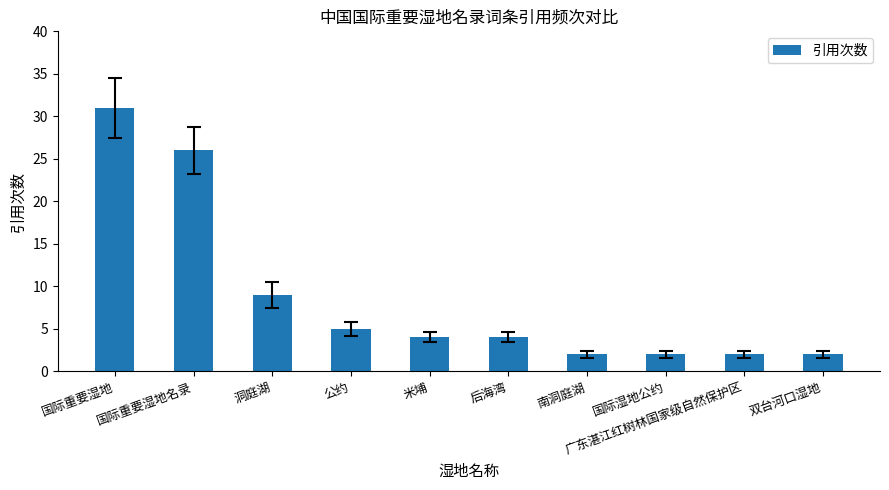

What is the difference between the second highest and minimum values?

24